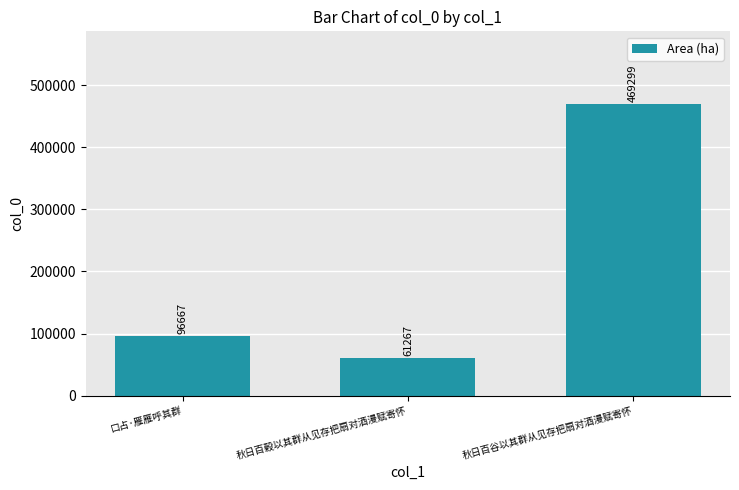

The chart shows a value of 40997 at 口占·雁雁呼其群. True or false?

False